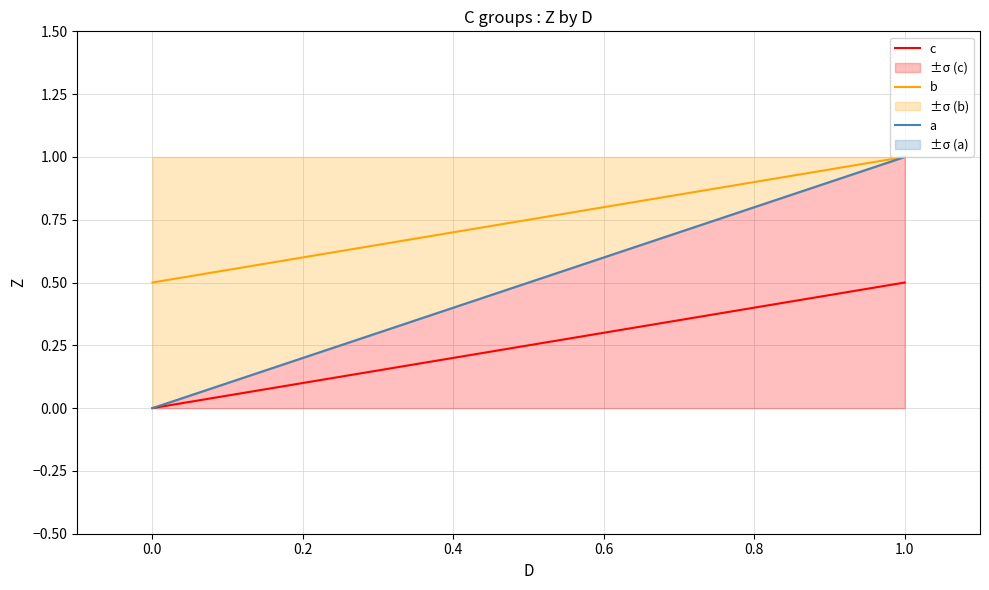

Count the a values in the range 0 to 1.

2